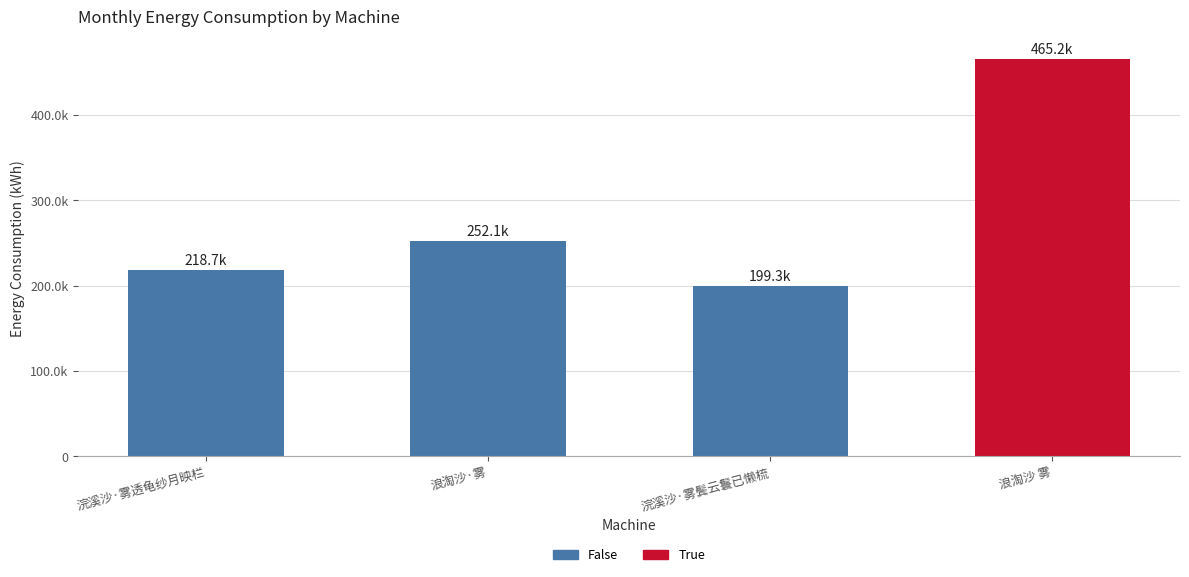

Approximately how many times larger is the value at 浪淘沙·雾 compared to 浣溪沙·雾透龟纱月映栏?

1.2